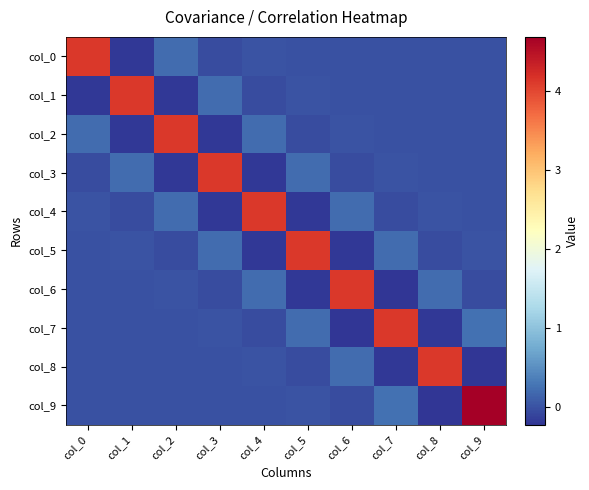

Reading right to left, list all the values displayed in this chart.

col_0: col_9=-0.0	col_8=0.0	col_7=-0.0	col_6=0.0	col_5=-0.0	col_4=0.0	col_3=-0.0	col_2=0.2	col_1=-0.2	col_0=4.1
col_1: col_9=0.0	col_8=-0.0	col_7=0.0	col_6=-0.0	col_5=0.0	col_4=-0.0	col_3=0.2	col_2=-0.2	col_1=4.1	col_0=-0.2
col_2: col_9=-0.0	col_8=0.0	col_7=-0.0	col_6=0.0	col_5=-0.0	col_4=0.2	col_3=-0.2	col_2=4.1	col_1=-0.2	col_0=0.2
col_3: col_9=0.0	col_8=-0.0	col_7=0.0	col_6=-0.0	col_5=0.2	col_4=-0.2	col_3=4.1	col_2=-0.2	col_1=0.2	col_0=-0.0
col_4: col_9=-0.0	col_8=0.0	col_7=-0.0	col_6=0.2	col_5=-0.2	col_4=4.1	col_3=-0.2	col_2=0.2	col_1=-0.0	col_0=0.0
col_5: col_9=0.0	col_8=-0.0	col_7=0.2	col_6=-0.2	col_5=4.1	col_4=-0.2	col_3=0.2	col_2=-0.0	col_1=0.0	col_0=-0.0
col_6: col_9=-0.0	col_8=0.2	col_7=-0.2	col_6=4.1	col_5=-0.2	col_4=0.2	col_3=-0.0	col_2=0.0	col_1=-0.0	col_0=0.0
col_7: col_9=0.3	col_8=-0.2	col_7=4.1	col_6=-0.2	col_5=0.2	col_4=-0.0	col_3=0.0	col_2=-0.0	col_1=0.0	col_0=-0.0
col_8: col_9=-0.2	col_8=4.1	col_7=-0.2	col_6=0.2	col_5=-0.0	col_4=0.0	col_3=-0.0	col_2=0.0	col_1=-0.0	col_0=0.0
col_9: col_9=4.7	col_8=-0.2	col_7=0.3	col_6=-0.0	col_5=0.0	col_4=-0.0	col_3=0.0	col_2=-0.0	col_1=0.0	col_0=-0.0